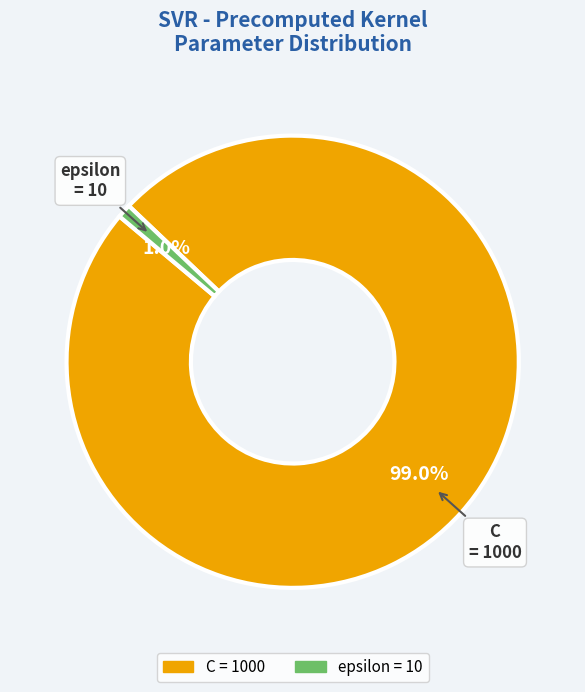

To the nearest percent, what percentage of the pie is epsilon?

1%